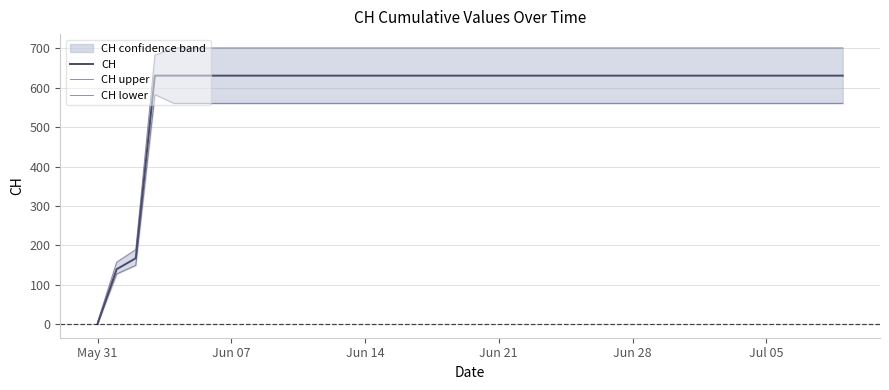

At how many categories does at least one series exceed 538?

37